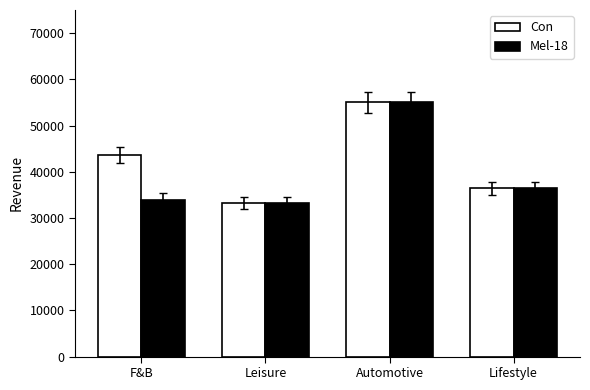

Are the bars horizontal?

No